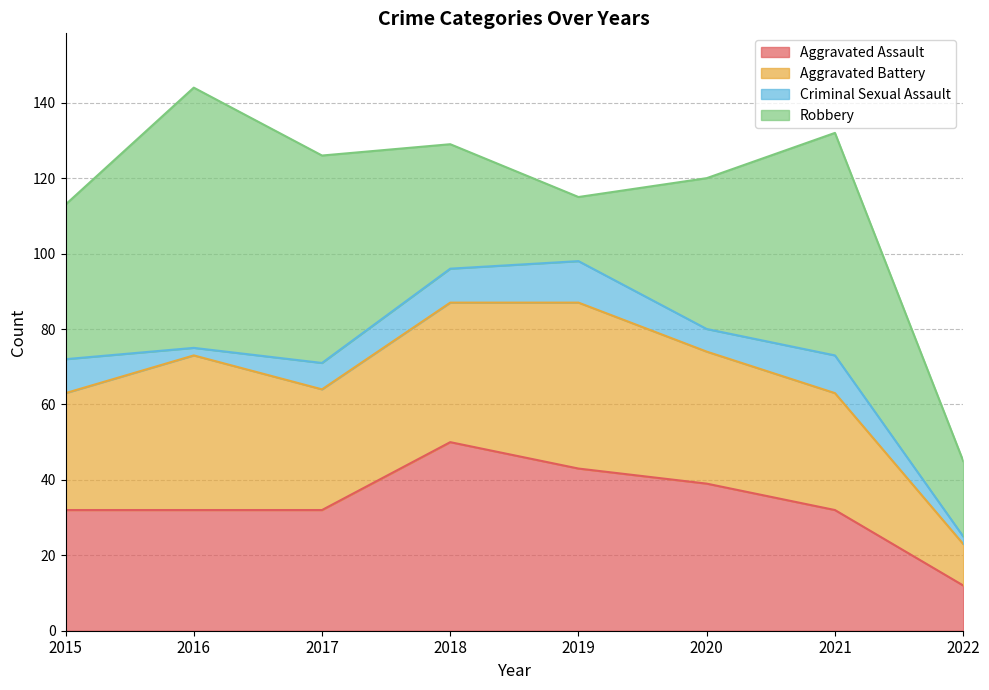

What is the sum of the Criminal Sexual Assault values at 2022 and 2019?

13